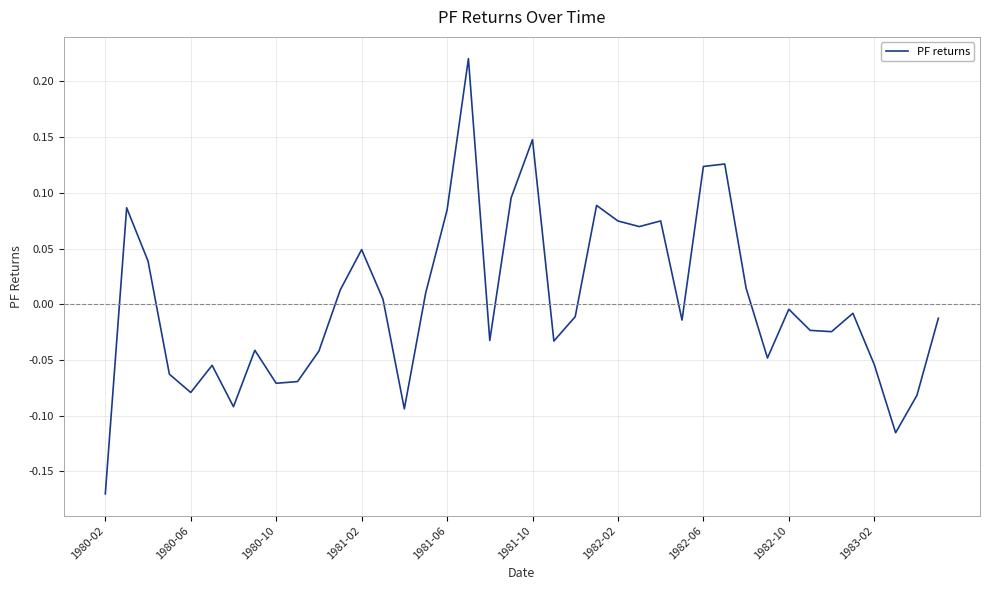

What is the difference between the maximum and minimum values?

0.4